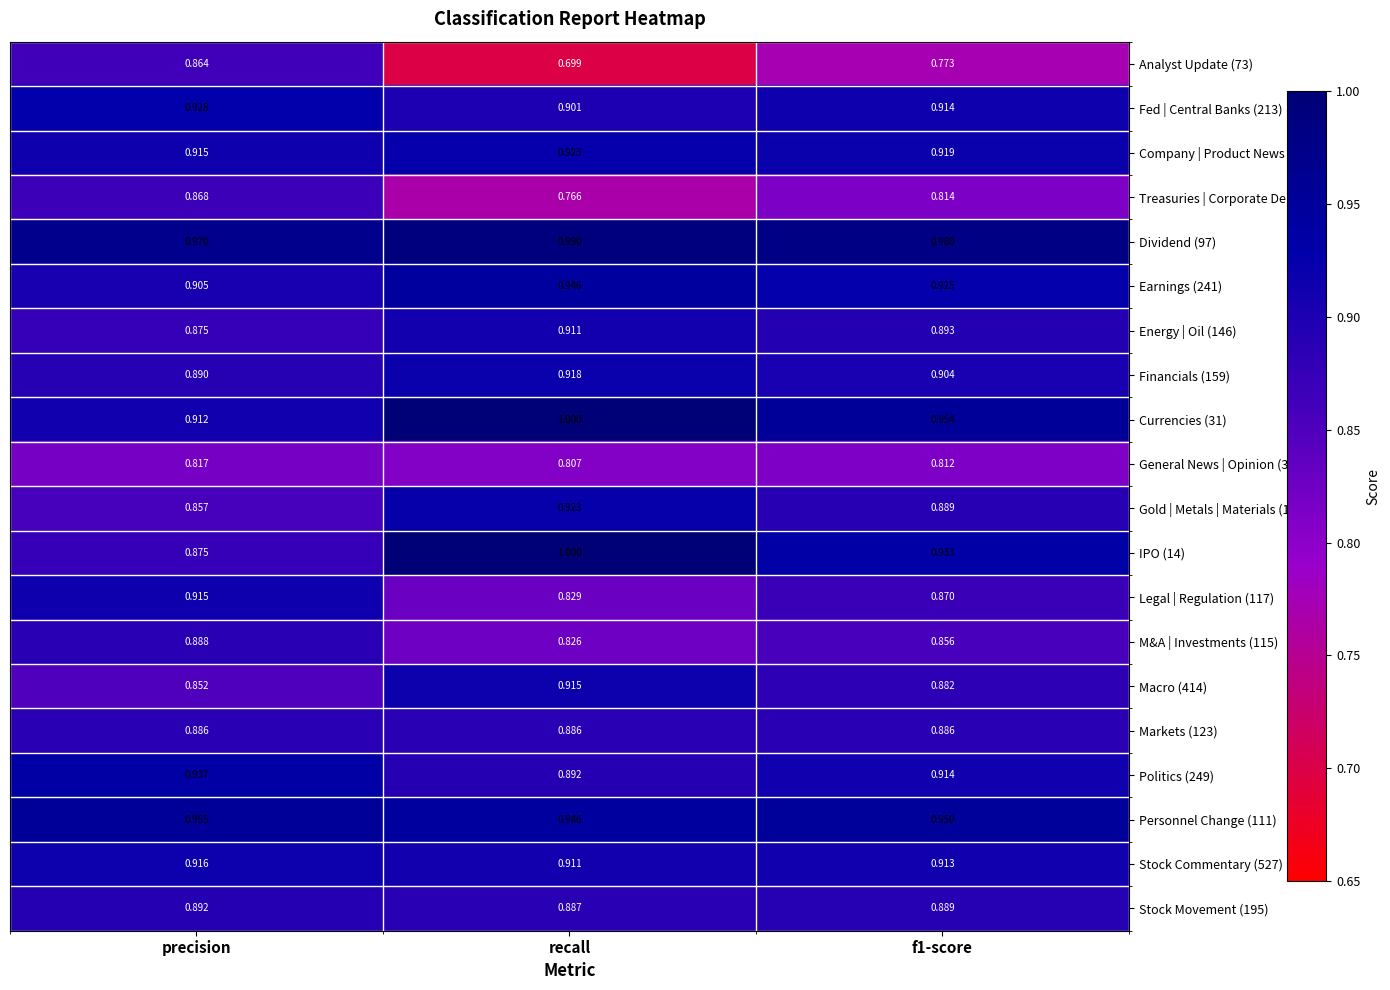

Between precision and f1-score, which series saw the biggest shift?

Analyst Update (73)